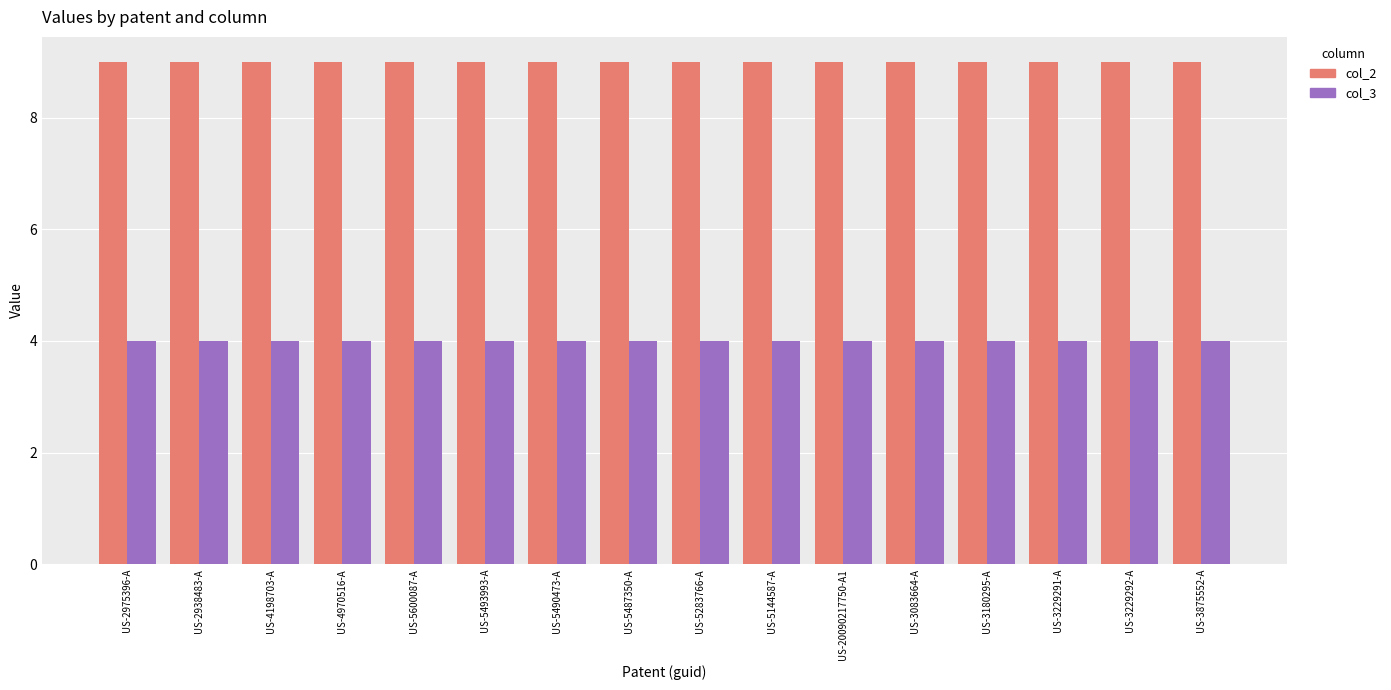

Is it true that col_3 equals 7 at US-3229292-A?

False